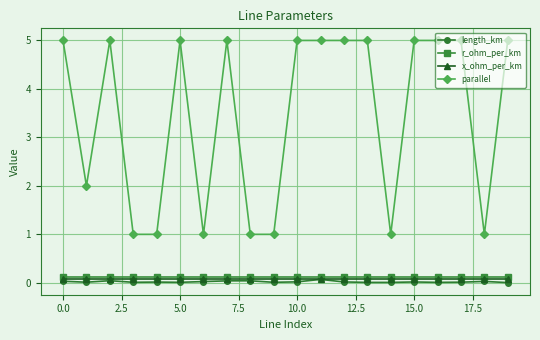

At how many categories does at least one series exceed 3?

12